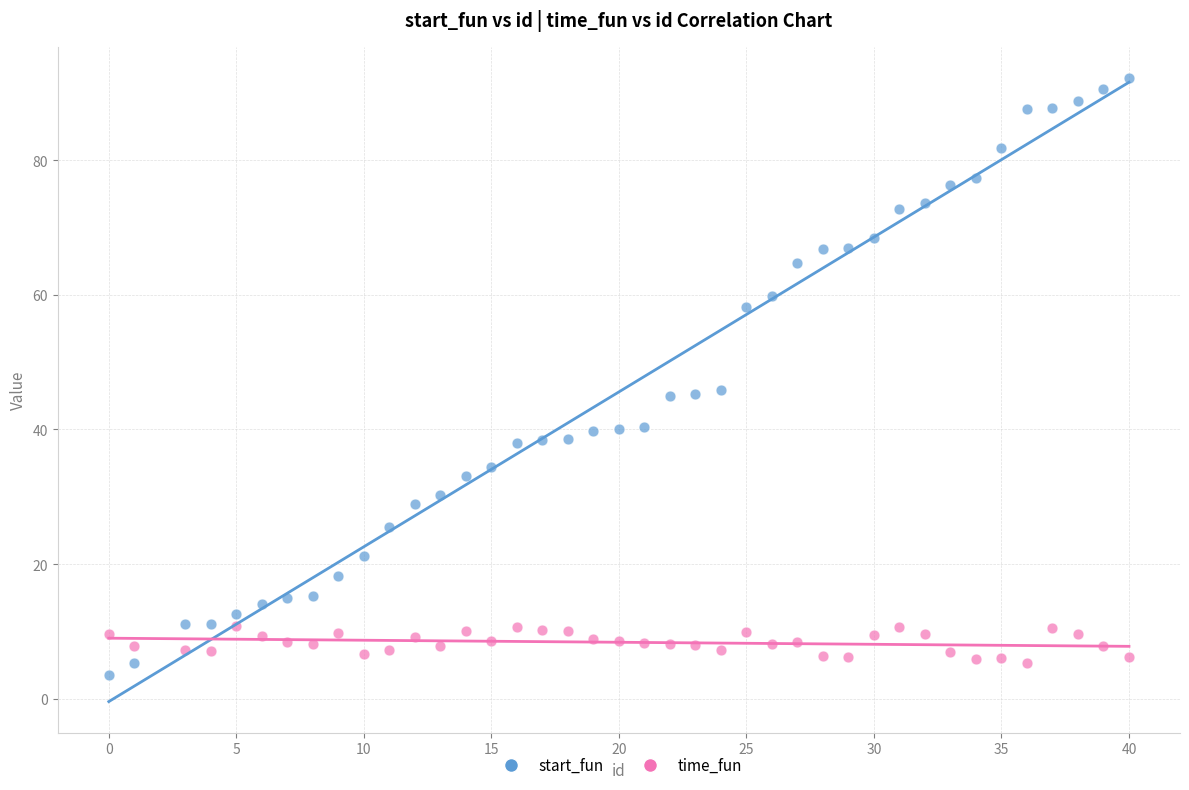

Which series has the widest spread of Y values?

start_fun